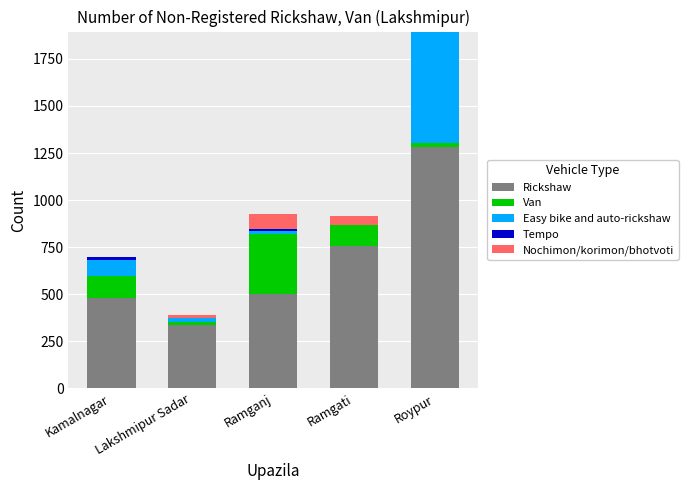

At which category is the sum across all series the highest?

Roypur